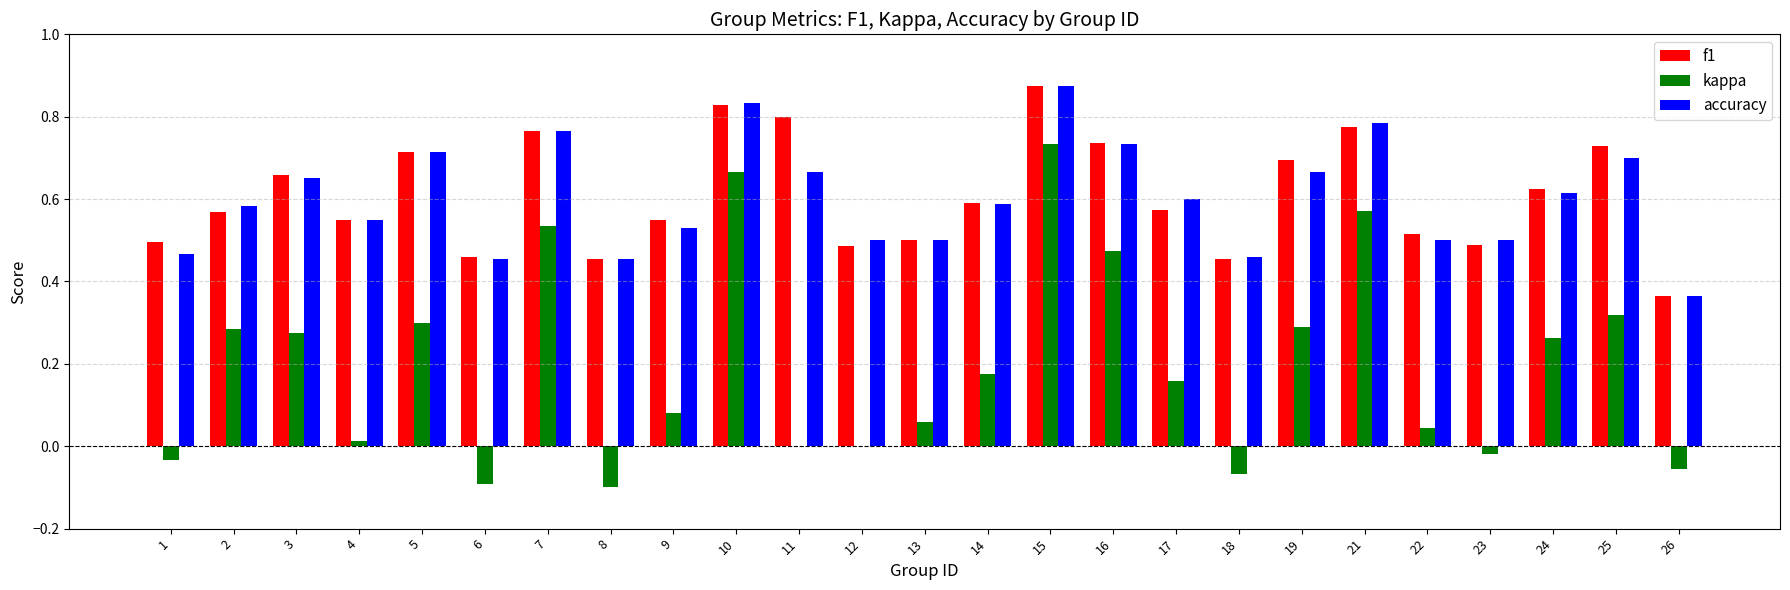

Is the value of accuracy at 16 greater than the value of kappa at 21?

Yes